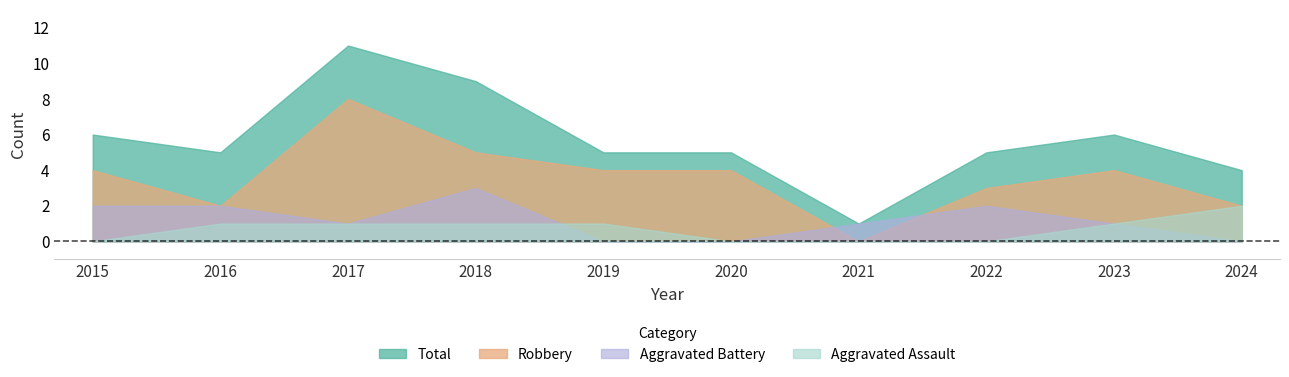

What is the value of the Robbery point at the 2nd from the left?

2